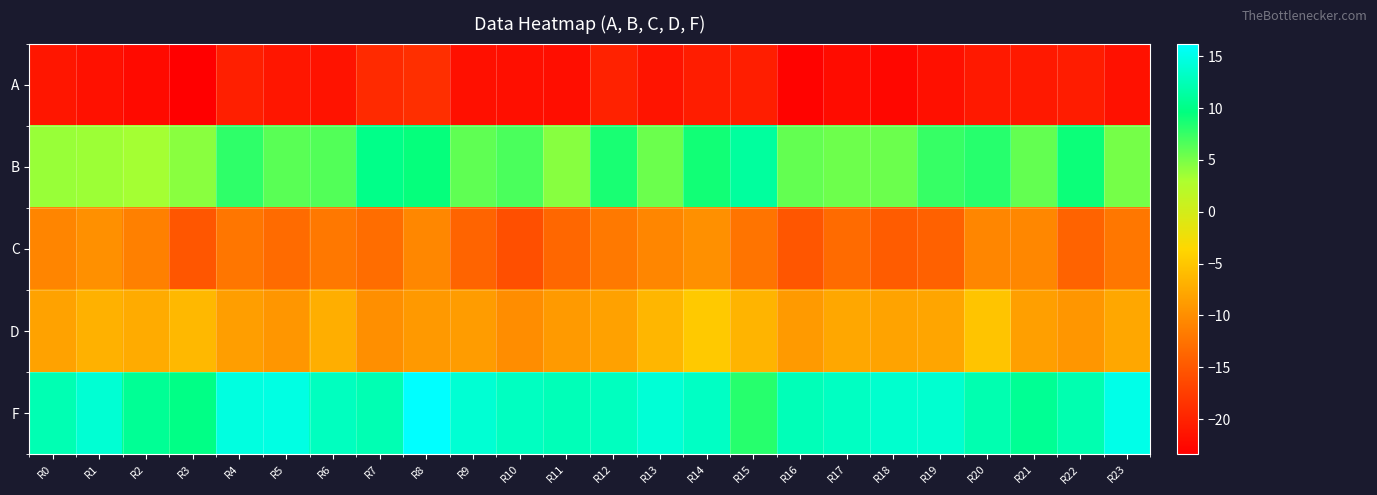

What is the difference between the highest and lowest values at R18?

36.4